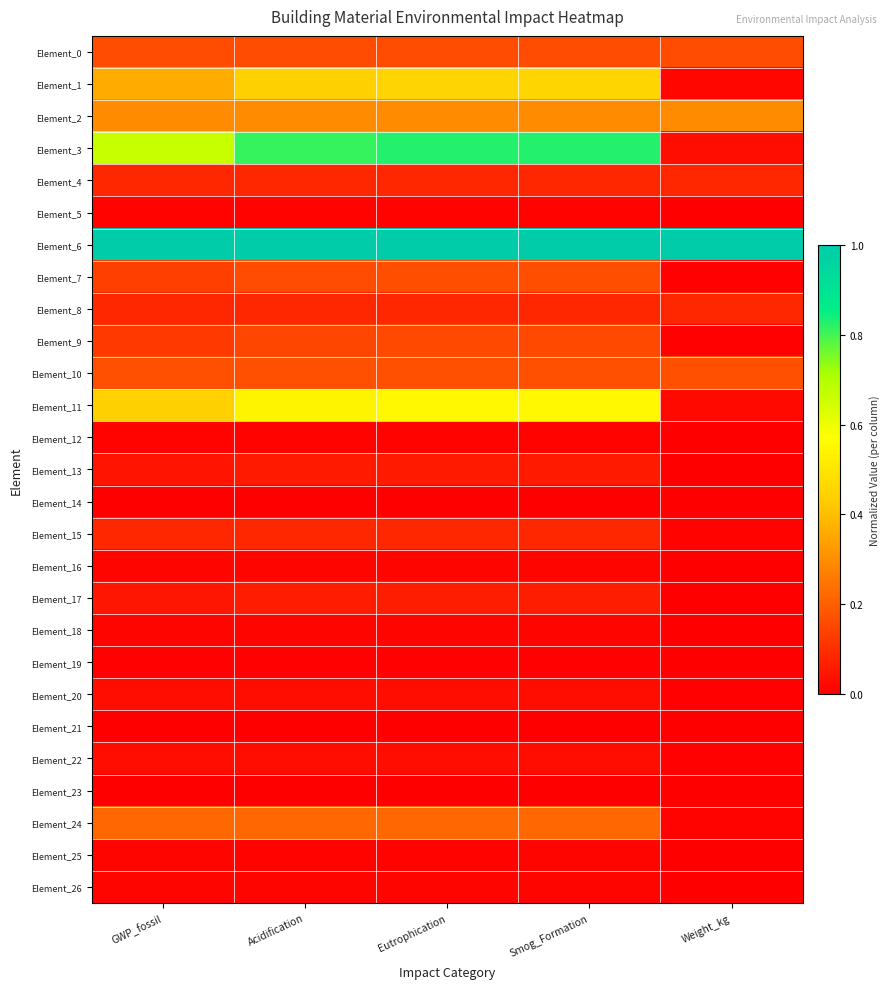

Between GWP_fossil and Eutrophication, which is larger?

GWP_fossil